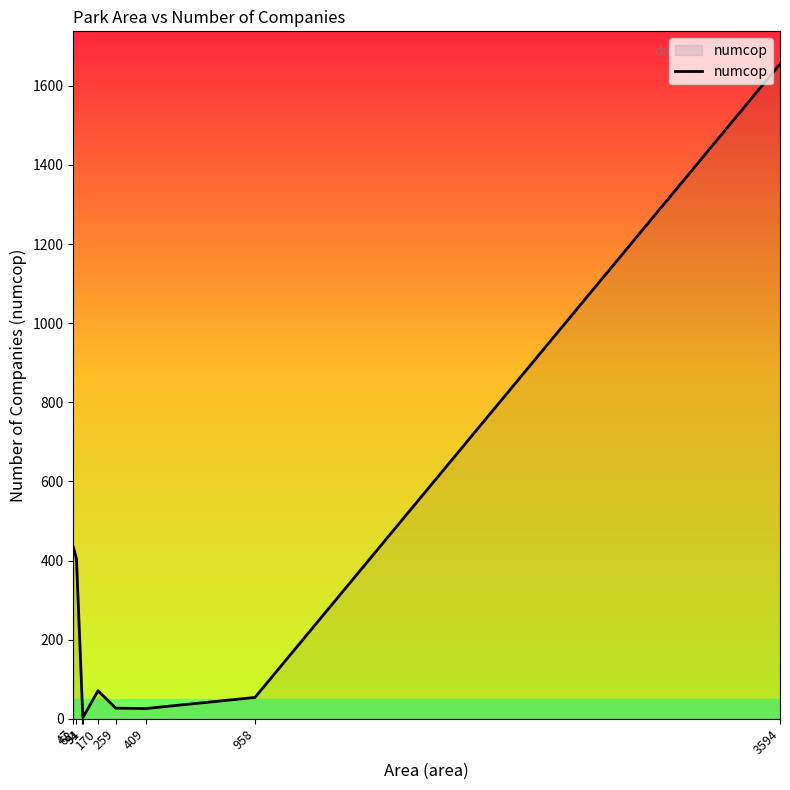

What is the difference between the maximum and minimum values?

1652